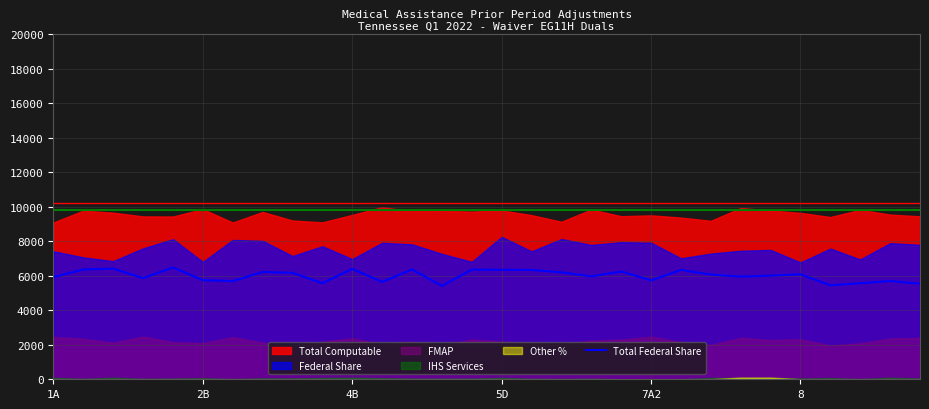

What is the sum of all values?

180088